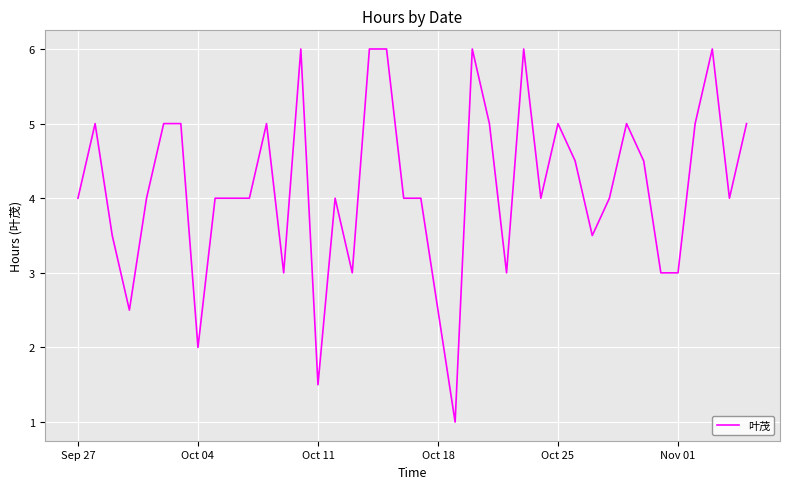

What is the maximum value shown in the chart?

6.0